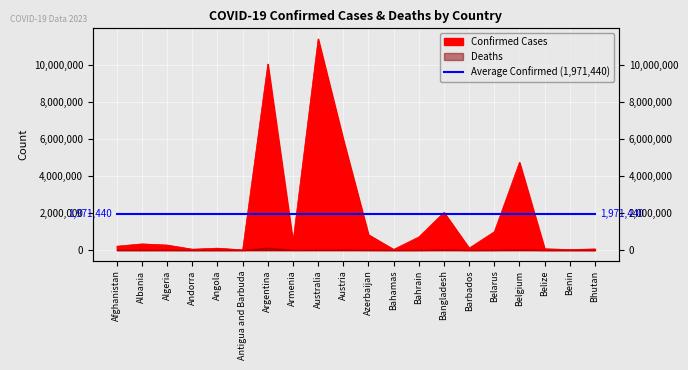

What is the label of the 16th point from the left?

Belarus